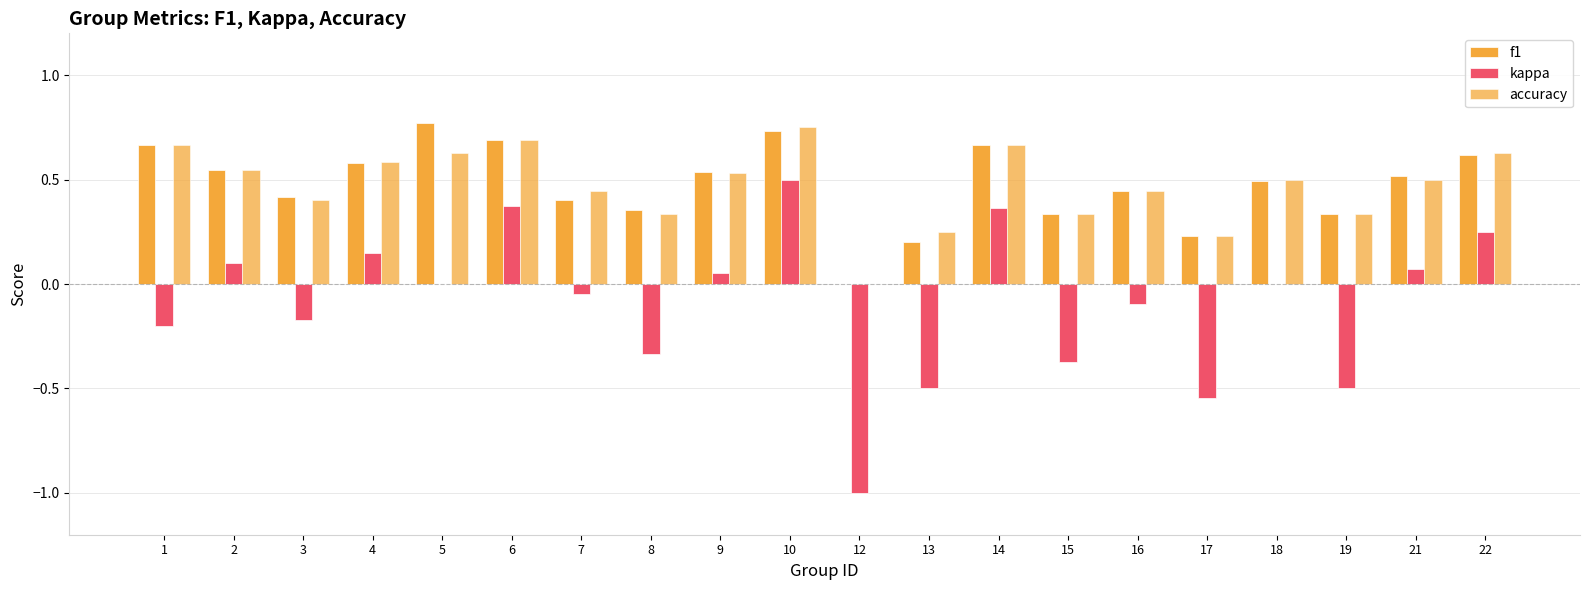

At how many categories does at least one series exceed 0?

19